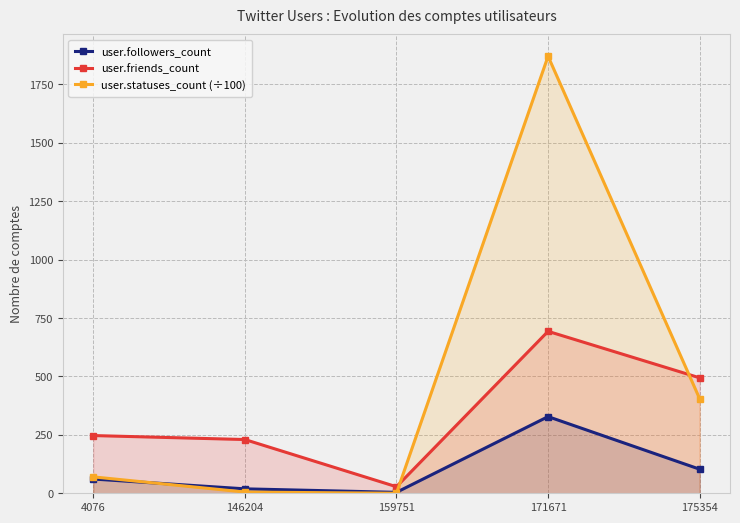

Where is the first local maximum for user.friends_count?

171671